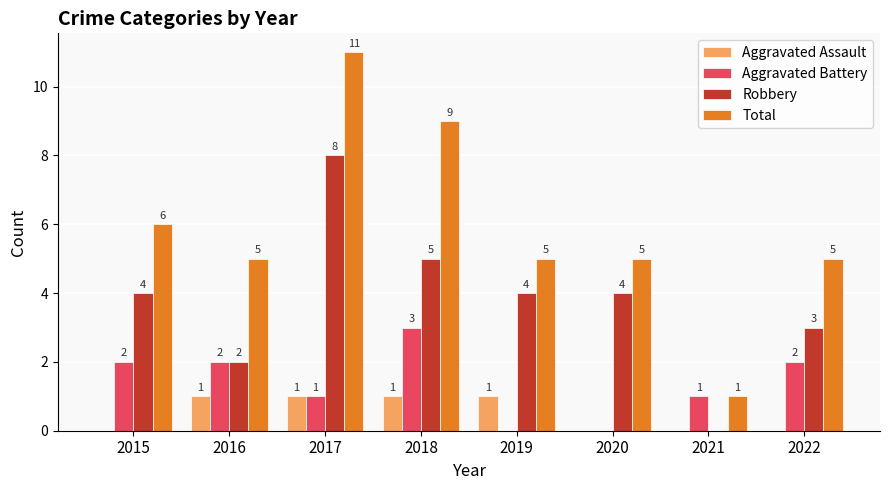

Reading left to right, extract all data points from this chart.

Aggravated Assault: 0	1	1	1	1	0	0	0
Aggravated Battery: 2	2	1	3	0	0	1	2
Robbery: 4	2	8	5	4	4	0	3
Total: 6	5	11	9	5	5	1	5